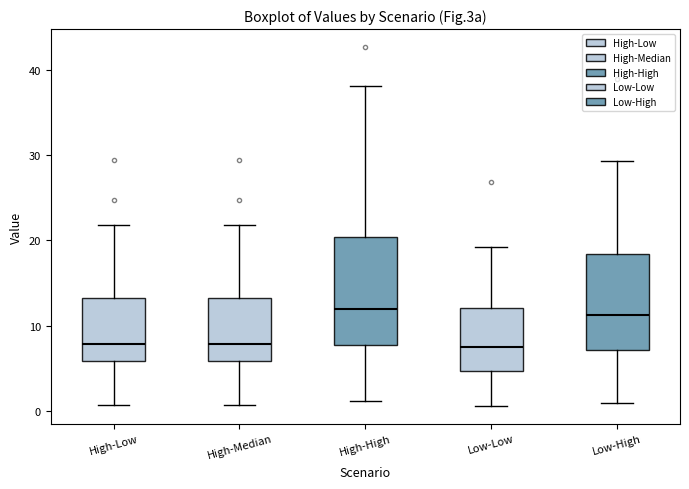

Which box is the tallest, from its lower edge to its upper edge?

High-High